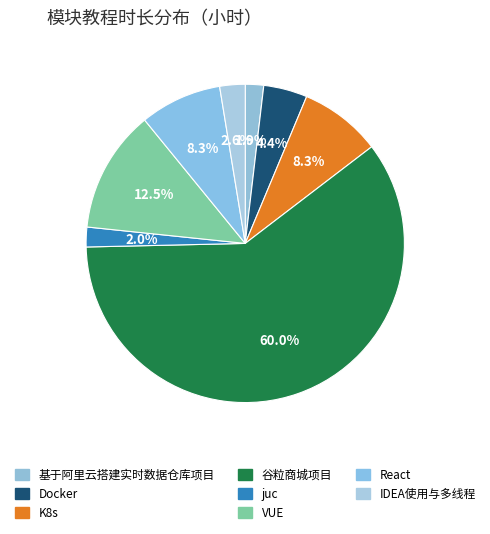

How many slices are in this pie chart?

8